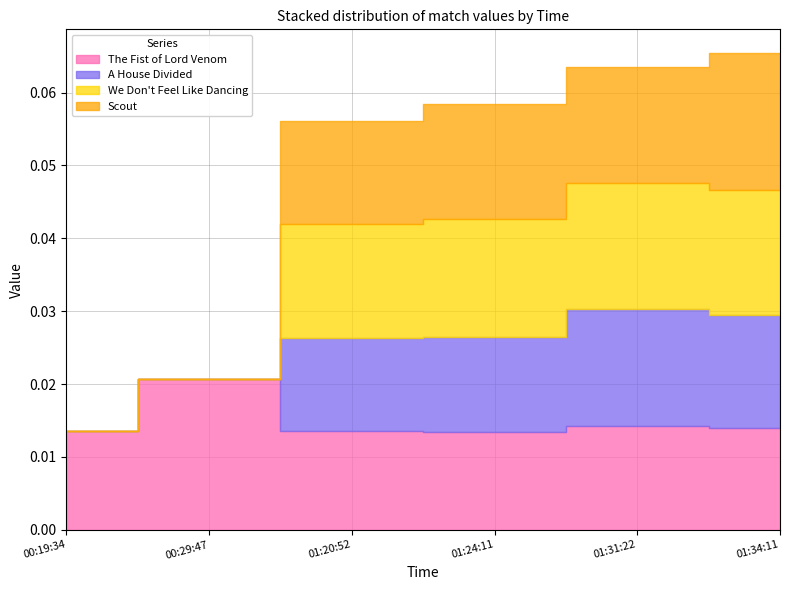

True or false: Scout has a value of 0.0 at 01:24:11.

False